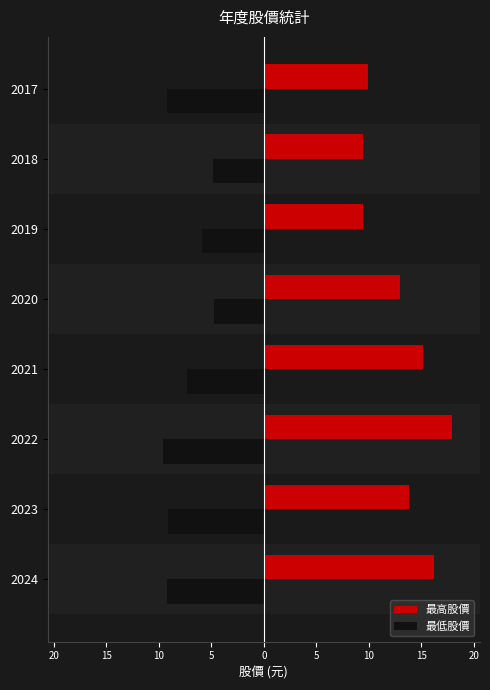

What are all the series names shown in the legend?

最高股價, 最低股價